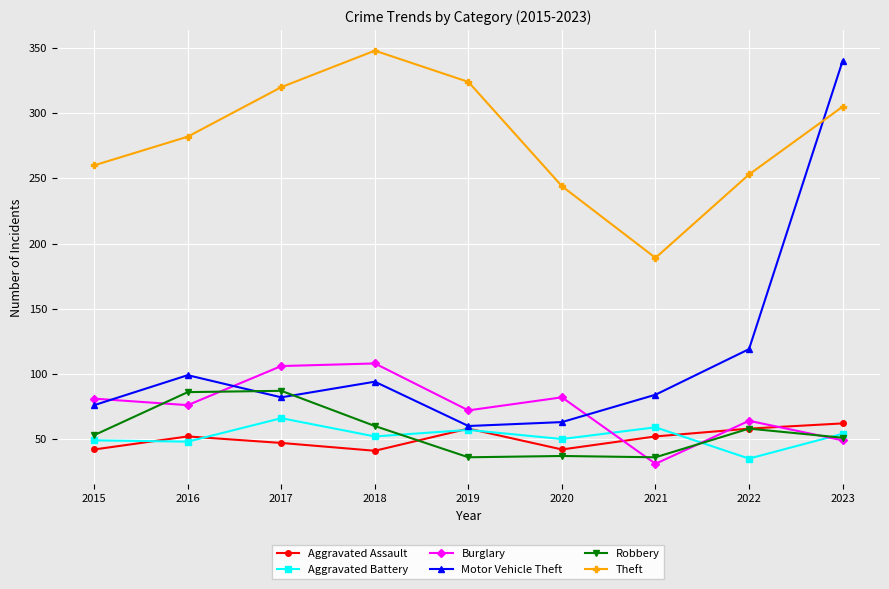

True or false: Aggravated Assault and Robbery intersect in this chart.

True